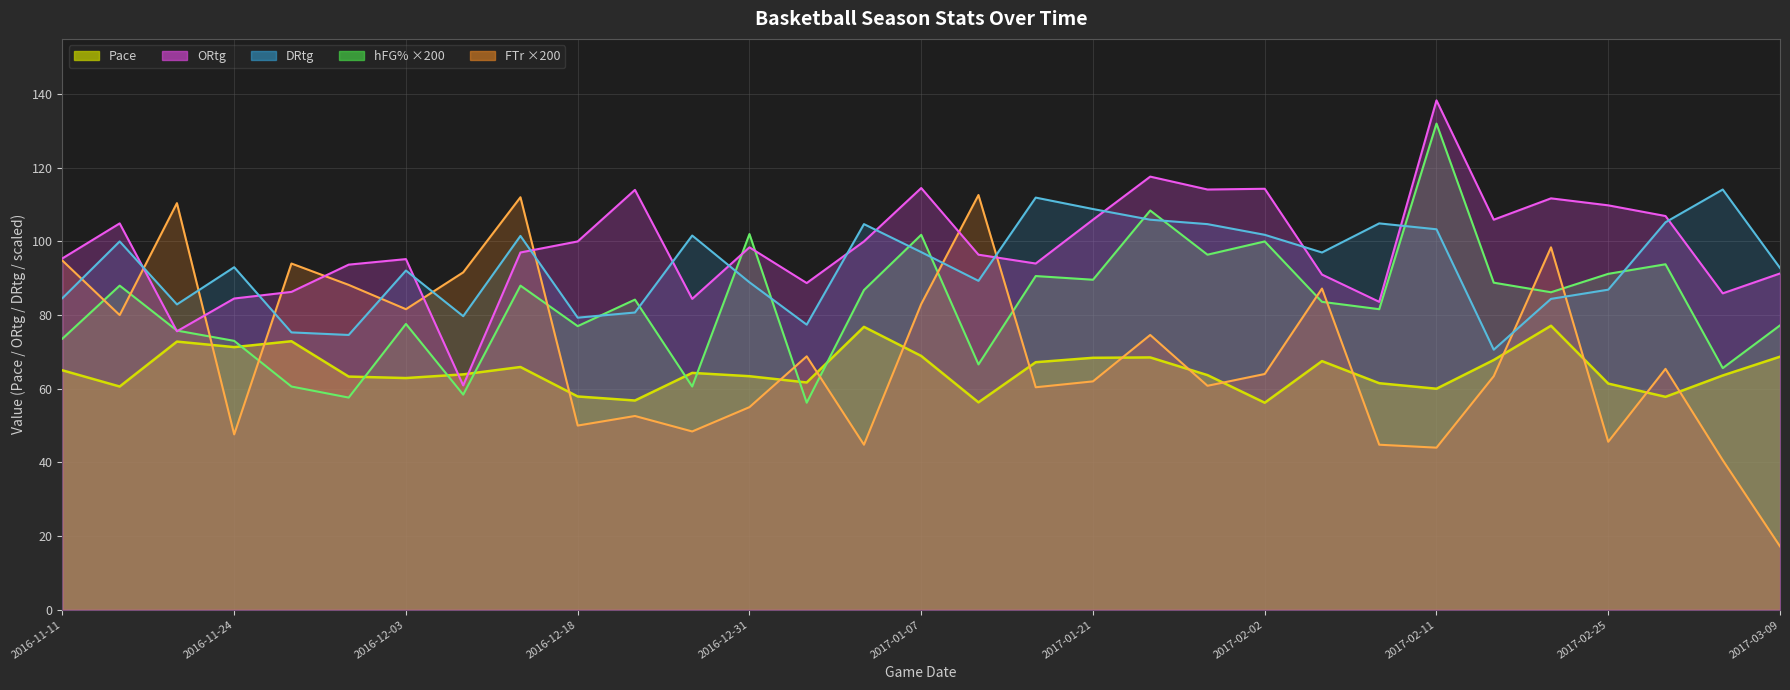

What position from the right is 2017-02-09?

8